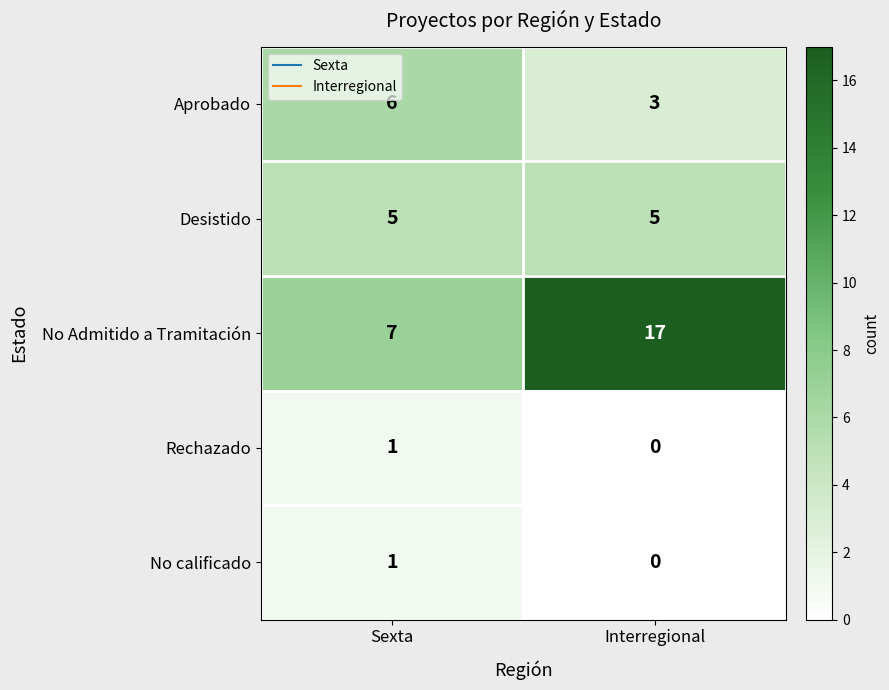

The No Admitido a Tramitación series shows 17 at Interregional. True or false?

True